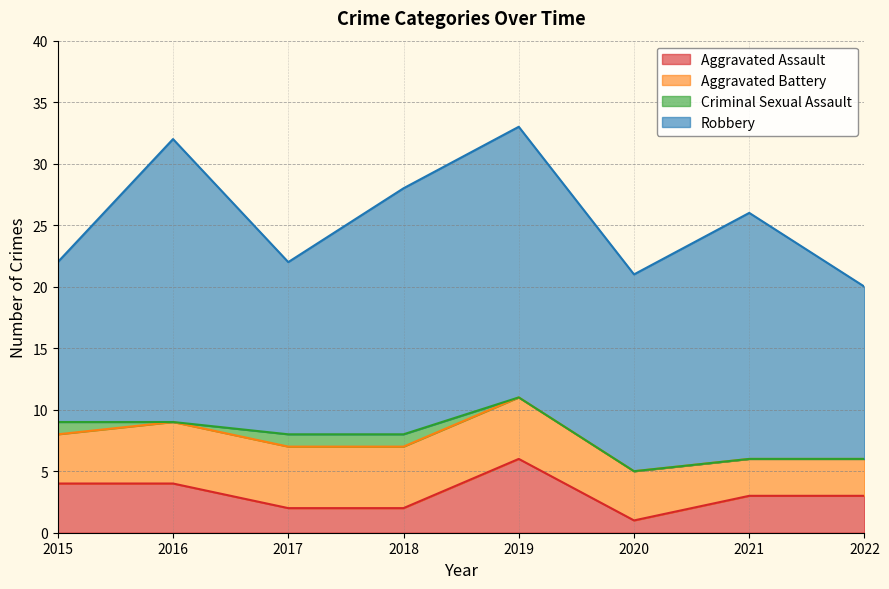

How many values in Criminal Sexual Assault are above zero?

3